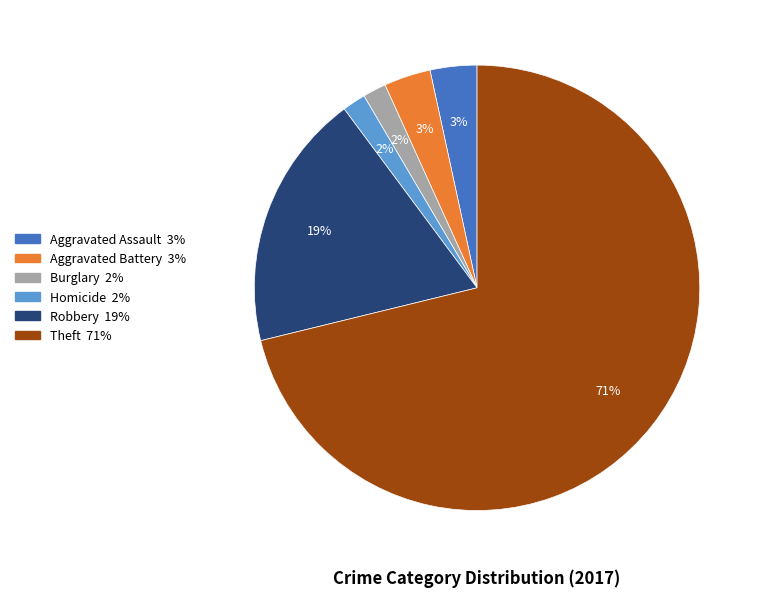

Is there any slice that represents more than half of the pie?

Yes